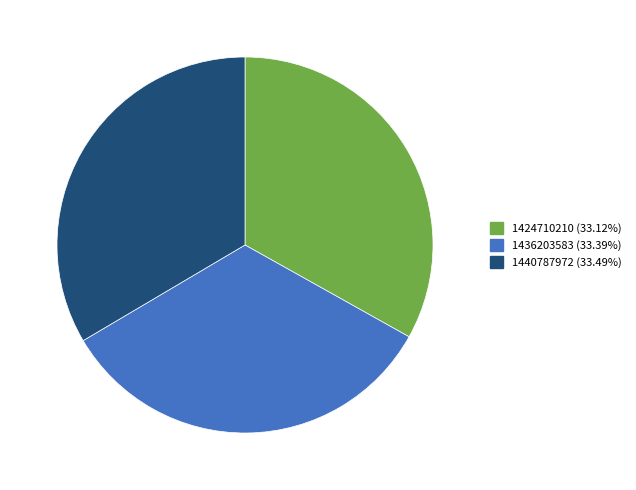

How many slices are in this pie chart?

3